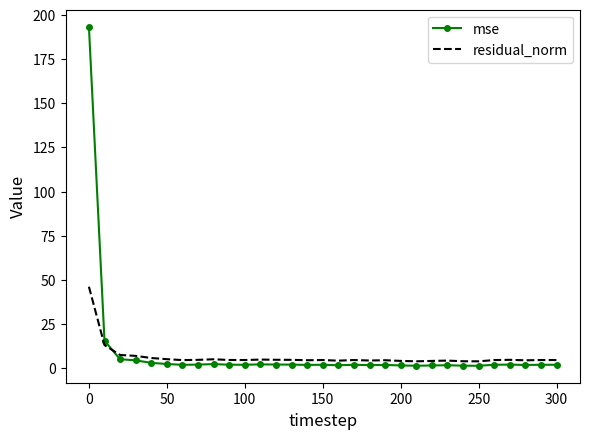

How many times do residual_norm and mse cross each other?

1